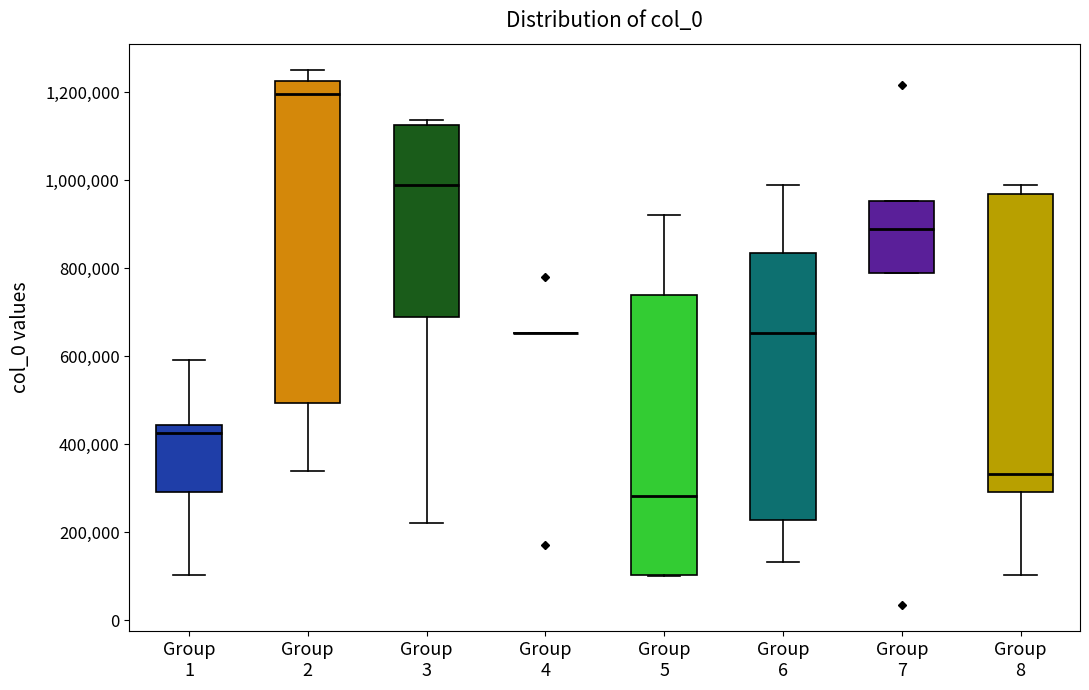

Where does the lower whisker of the box for Group 8 end on the y-axis? The values are not printed on the chart, so give them approximately, as read against the axis.

100000